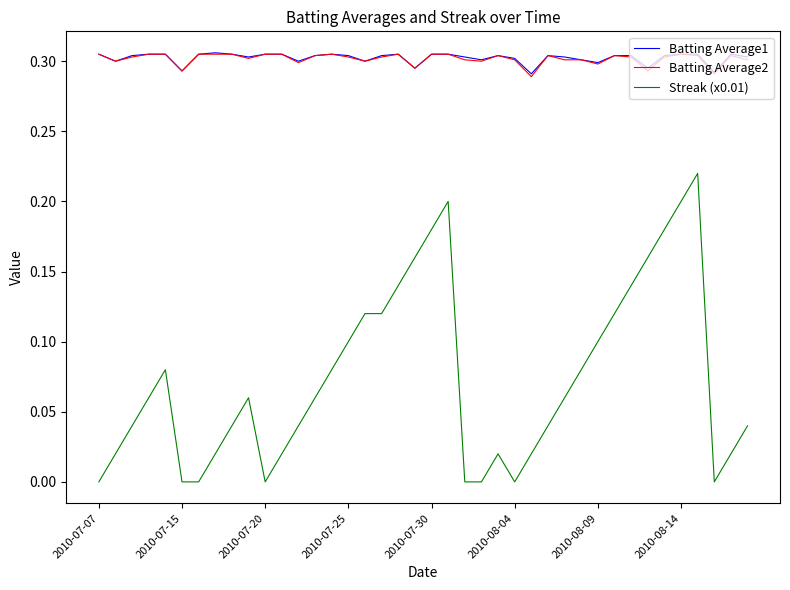

True or false: Streak (x0.01) and Batting Average2 cross at least once.

False